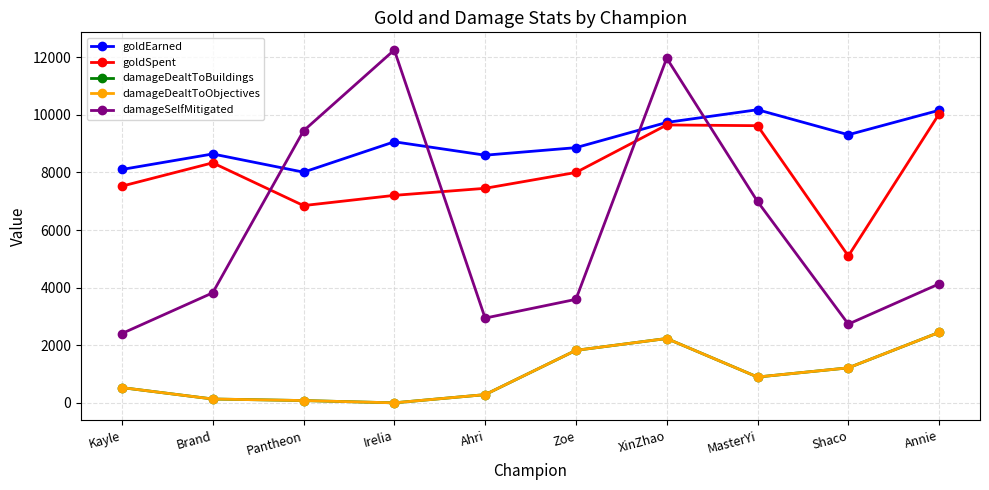

Where is goldSpent nearest to the value 7567?

Kayle